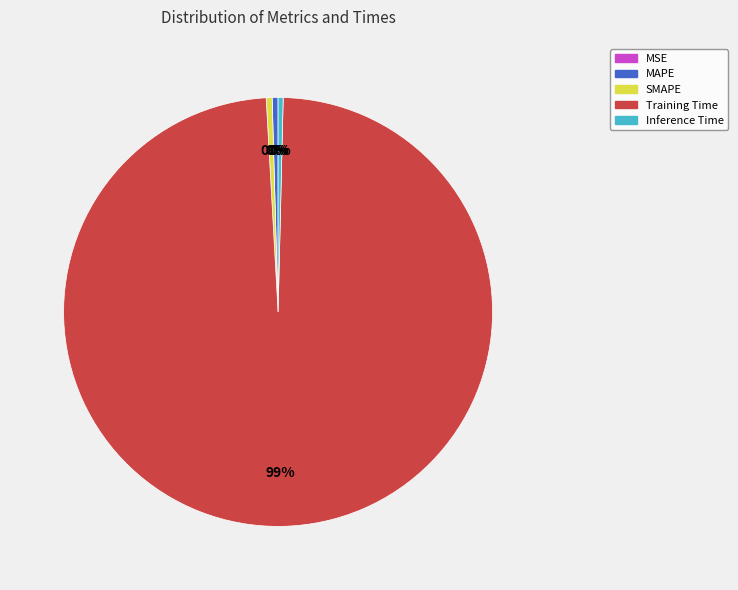

Combined, do Inference Time and SMAPE account for over 50%?

No